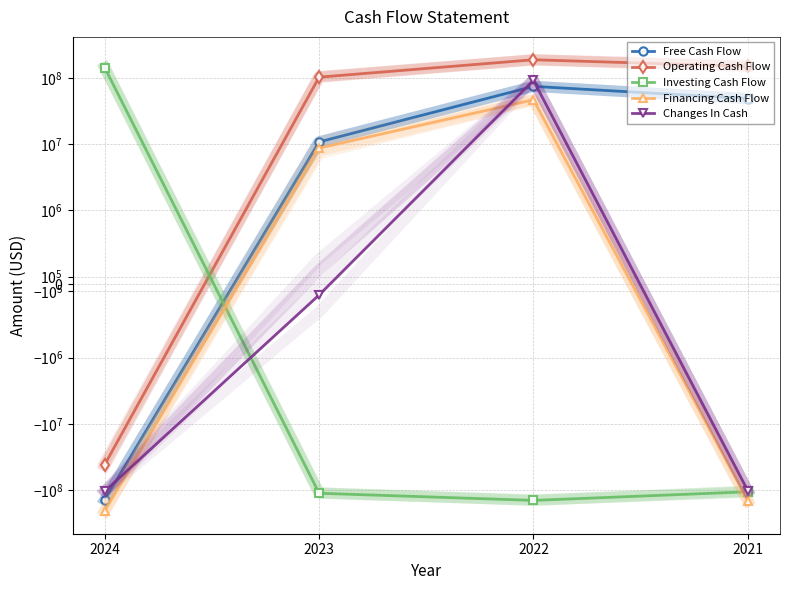

Reading left to right, list all the values displayed in this chart.

Free Cash Flow: 2024=-140408000	2023=10784000	2022=74294000	2021=48635000
Operating Cash Flow: 2024=-41021000	2023=102304000	2022=187303000	2021=149128000
Investing Cash Flow: 2024=142409000	2023=-111150000	2022=-142496000	2021=-105698000
Financing Cash Flow: 2024=-205011000	2023=8697000	2022=46627000	2021=-145207000
Changes In Cash: 2024=-103623000	2023=-149000	2022=91434000	2021=-101777000